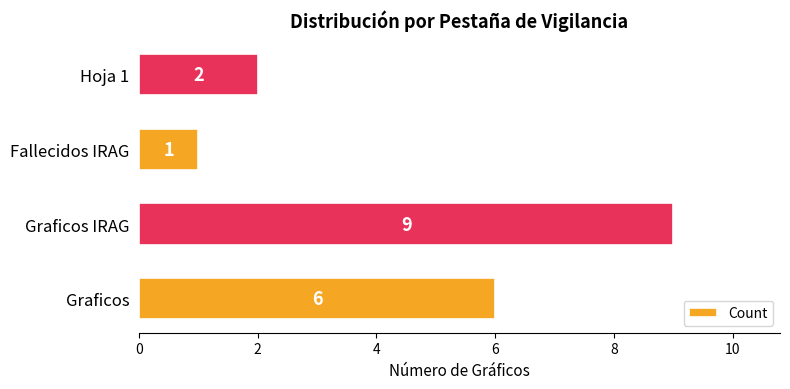

Reading top to bottom, extract all data points from this chart.

2	1	9	6